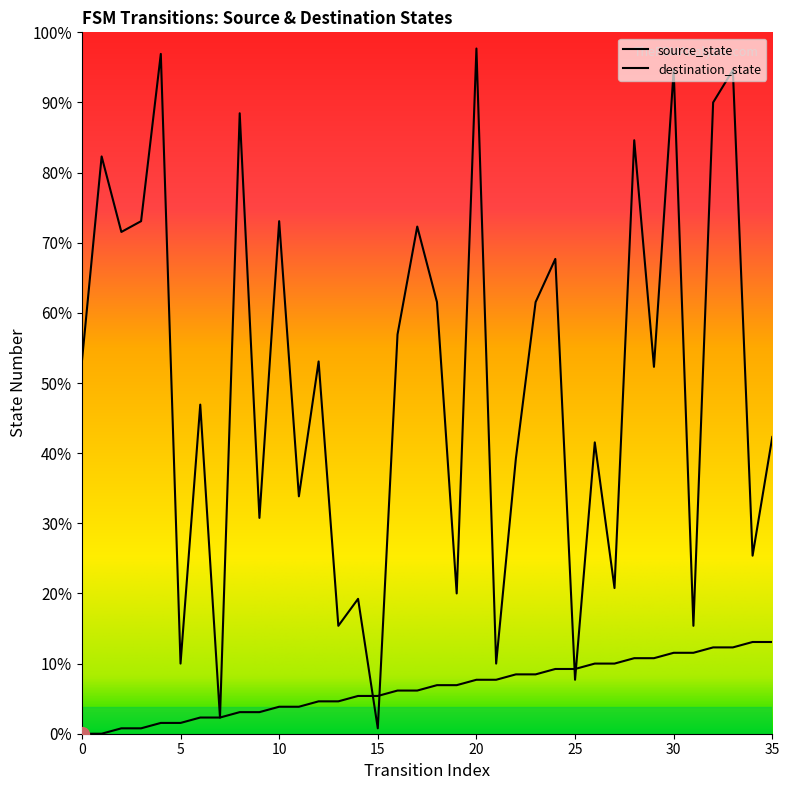

What is the sum of the source_state values at 1 and 23?

11